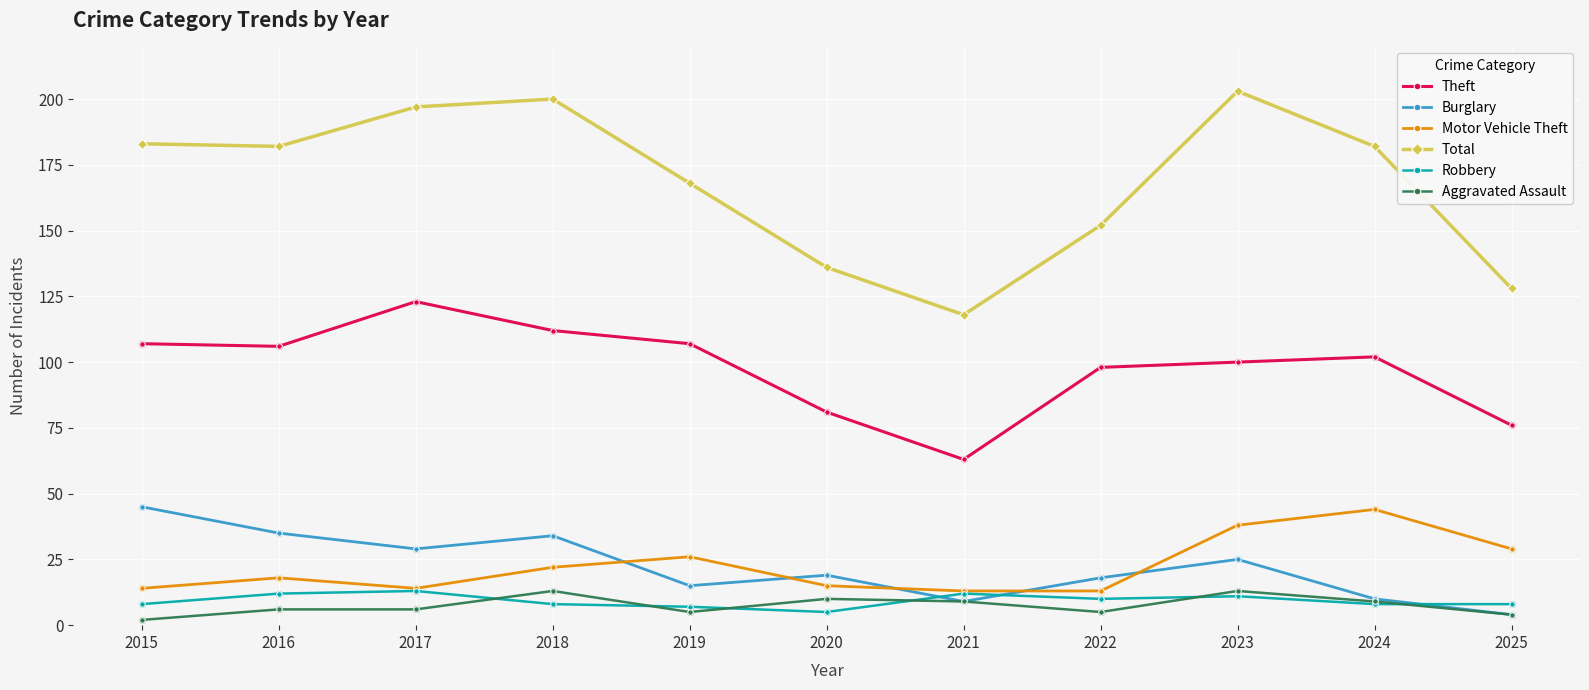

At how many categories does at least one series exceed 68?

11